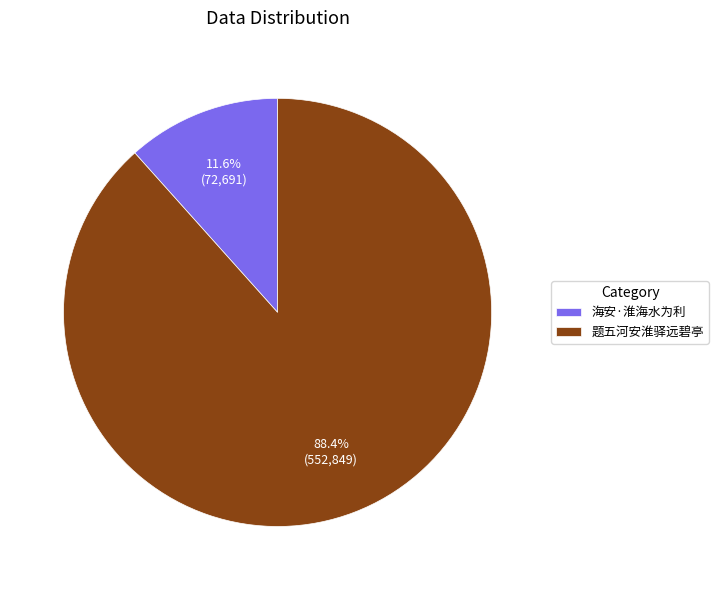

Is there a majority slice in this chart?

Yes